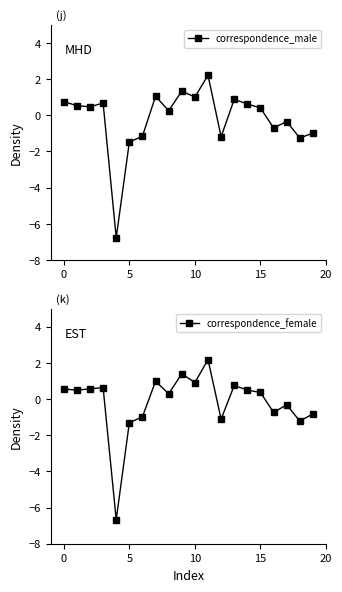

What is the maximum value for correspondence_male?

2.2